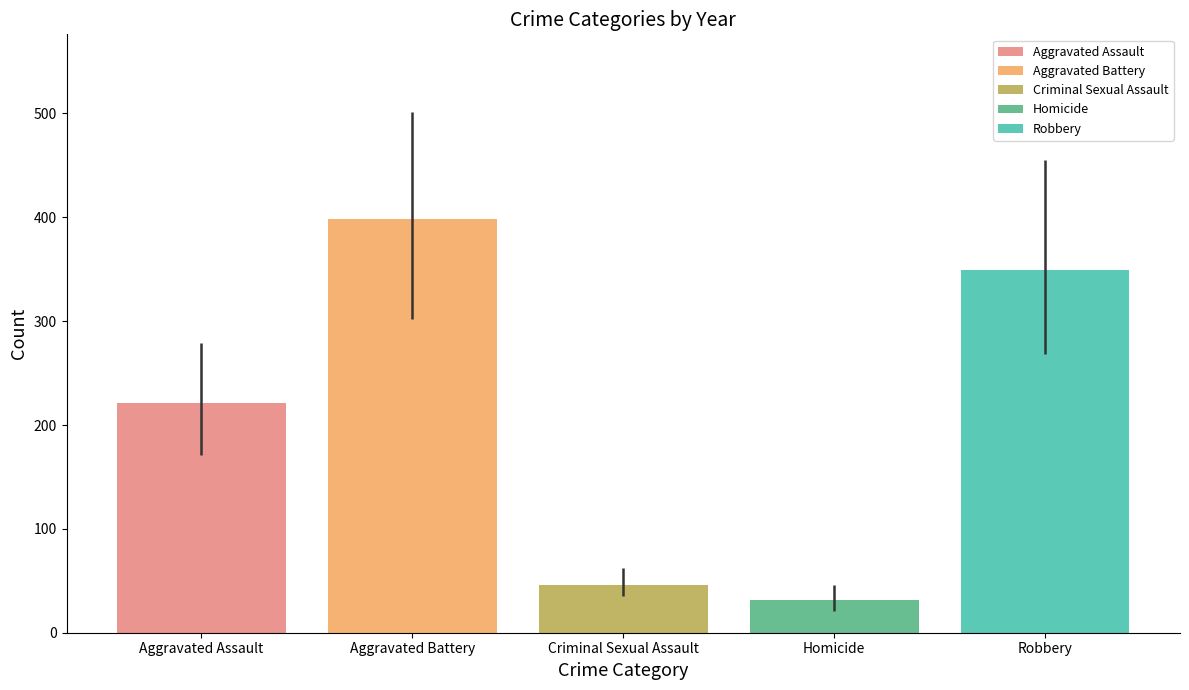

How many groups of bars are there?

1